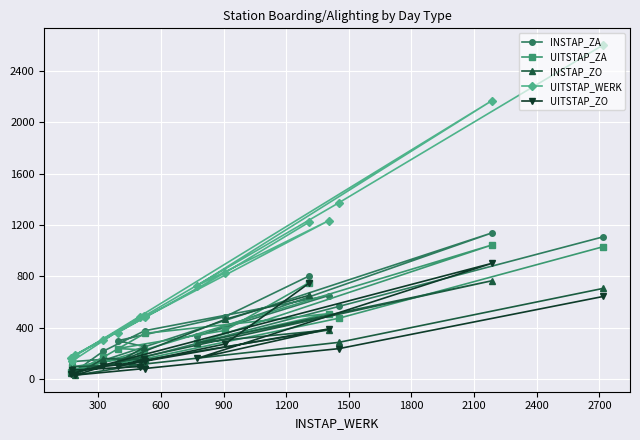

Rank the series by their maximum value, from highest to lowest.

UITSTAP_WERK, INSTAP_ZA, UITSTAP_ZA, UITSTAP_ZO, INSTAP_ZO